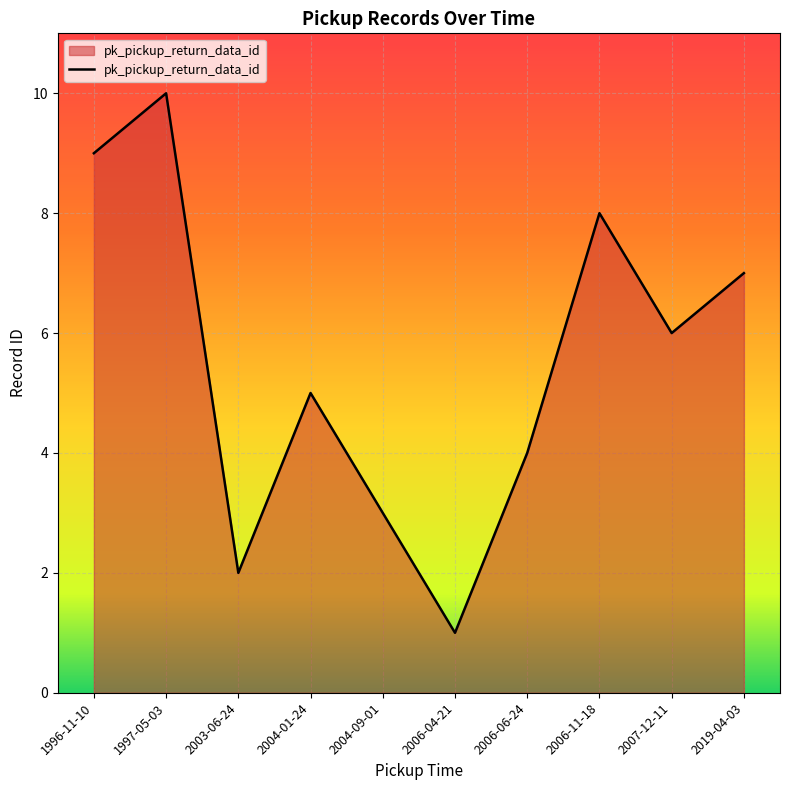

What is the difference between the maximum and minimum values?

9